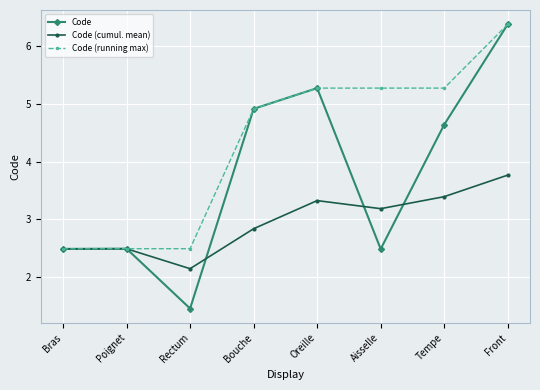

At which label does Code reach its peak?

Front